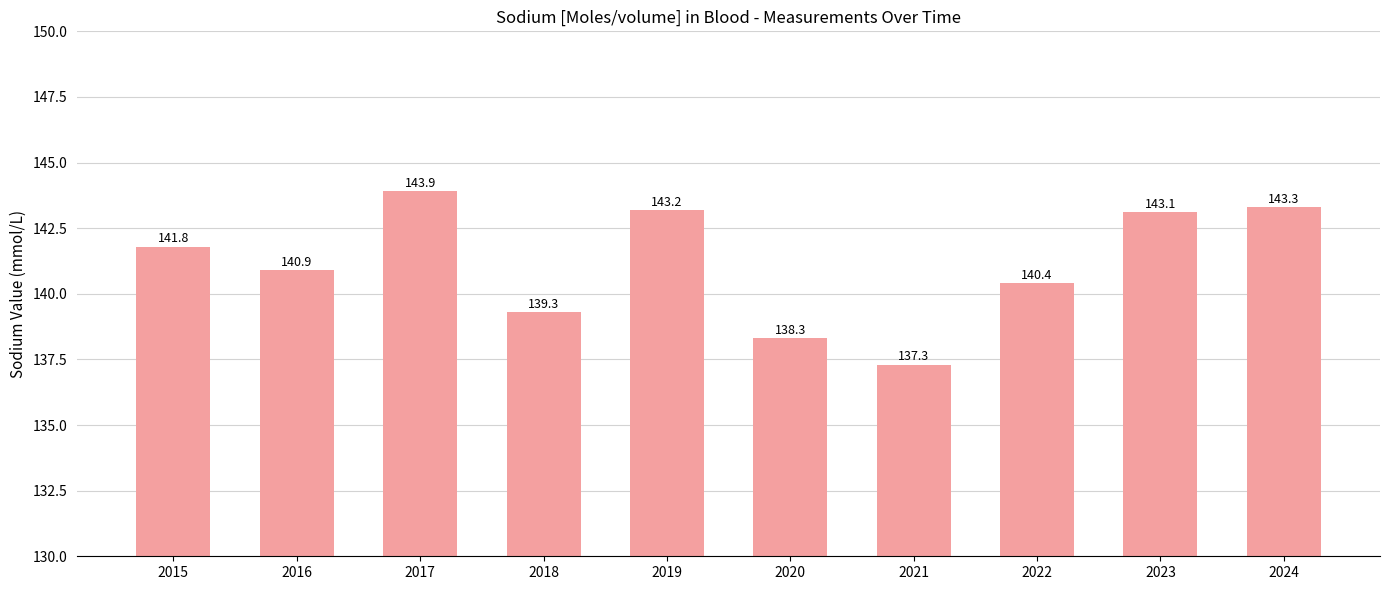

Count the number of data series in this chart.

1